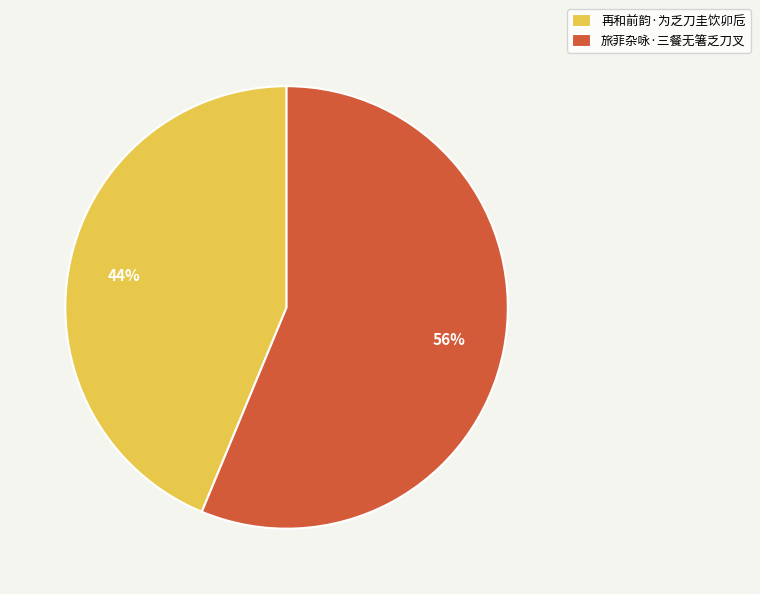

Approximately how many times larger is the value at 再和前韵·为乏刀圭饮卯卮 compared to 旅菲杂咏·三餐无箸乏刀叉?

0.8